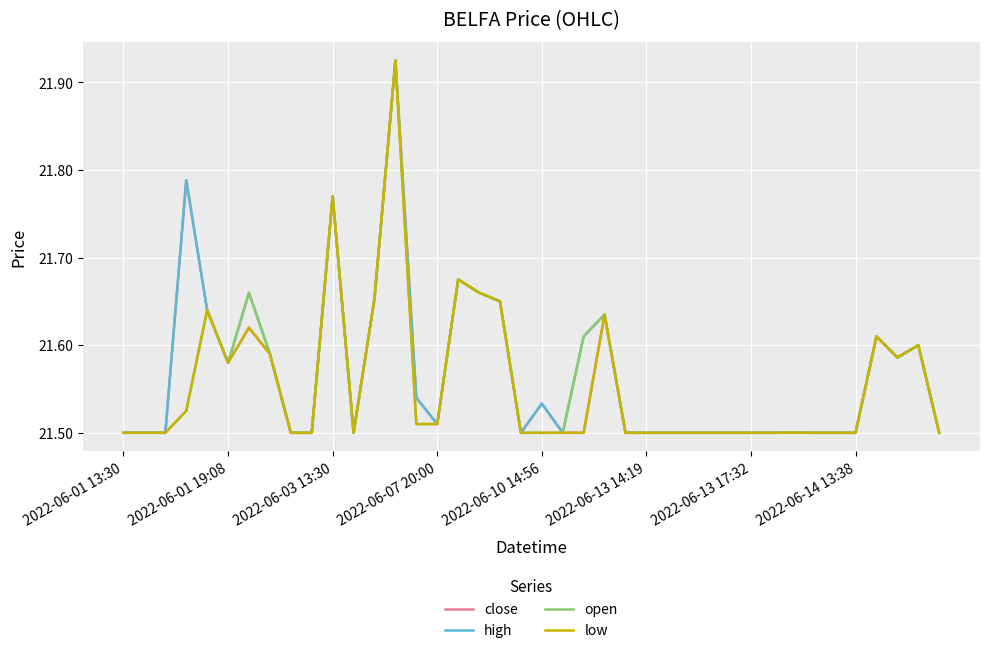

How many lines are shown in the chart?

4